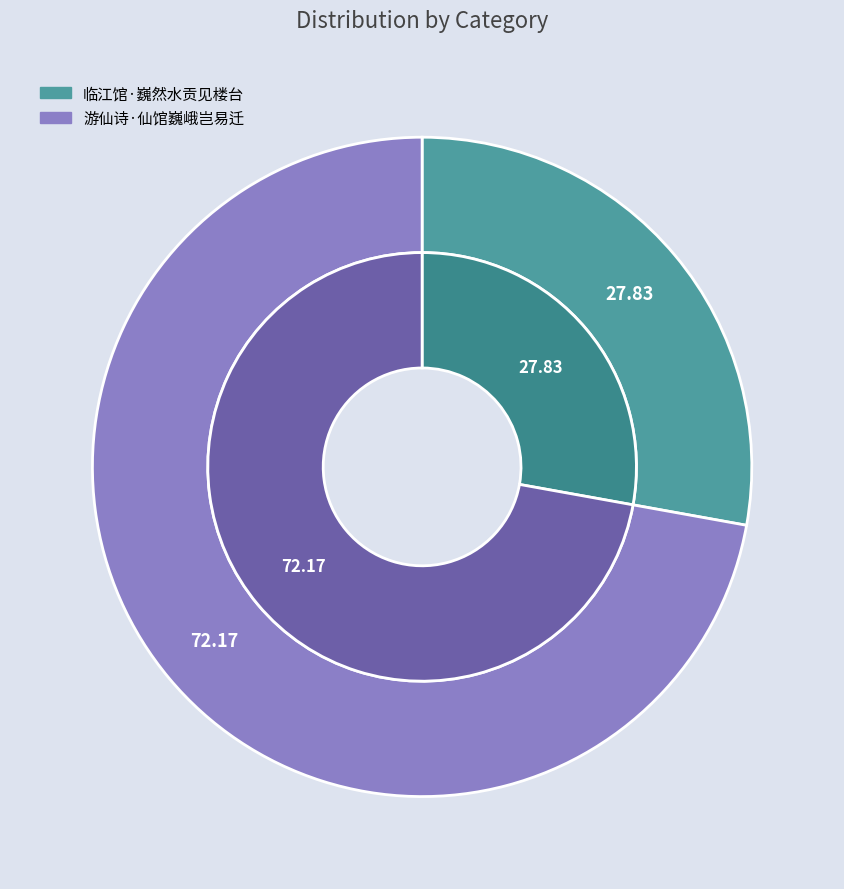

How many segments does this pie chart have?

2